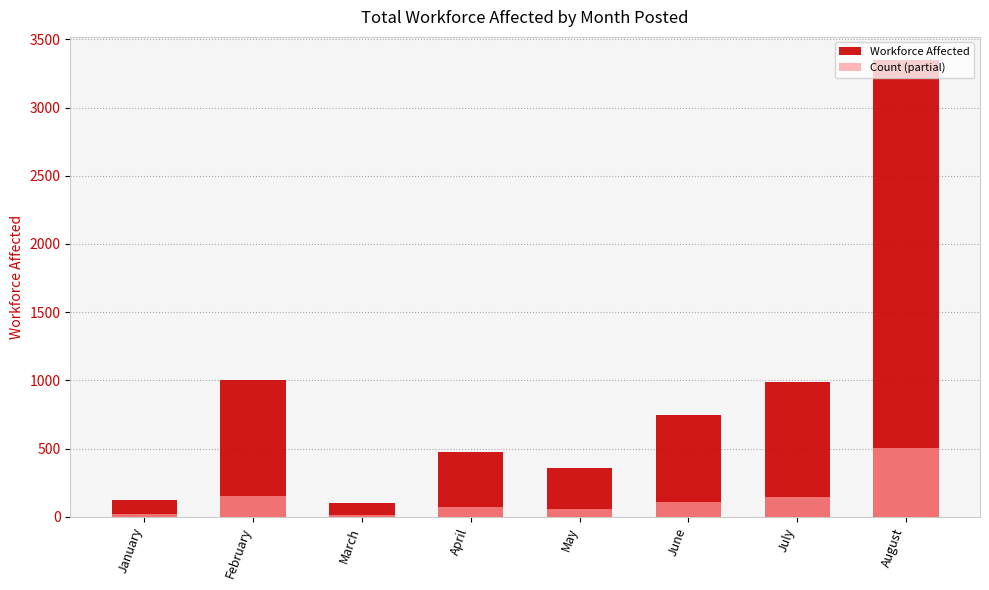

At how many categories does at least one series exceed 225?

6